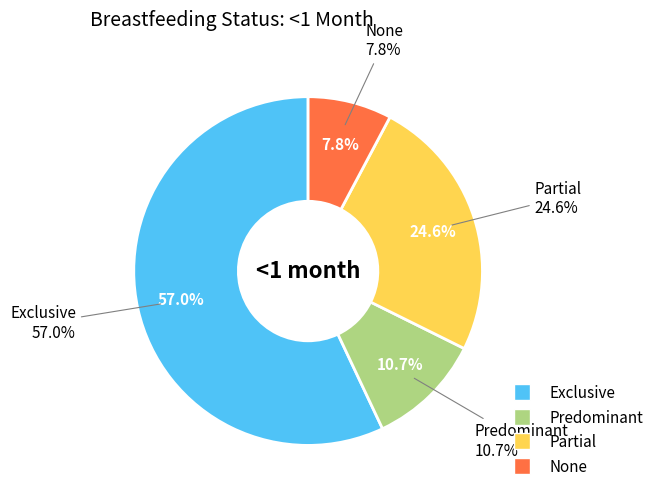

Does any single category account for the majority?

Yes